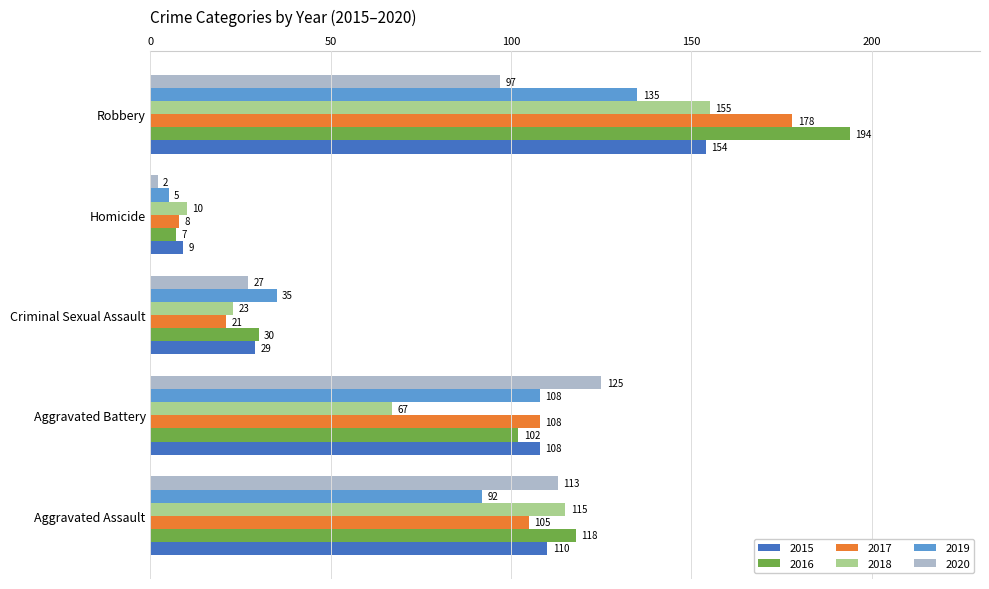

List the series in order of their peak value, lowest first.

2020, 2019, 2015, 2018, 2017, 2016